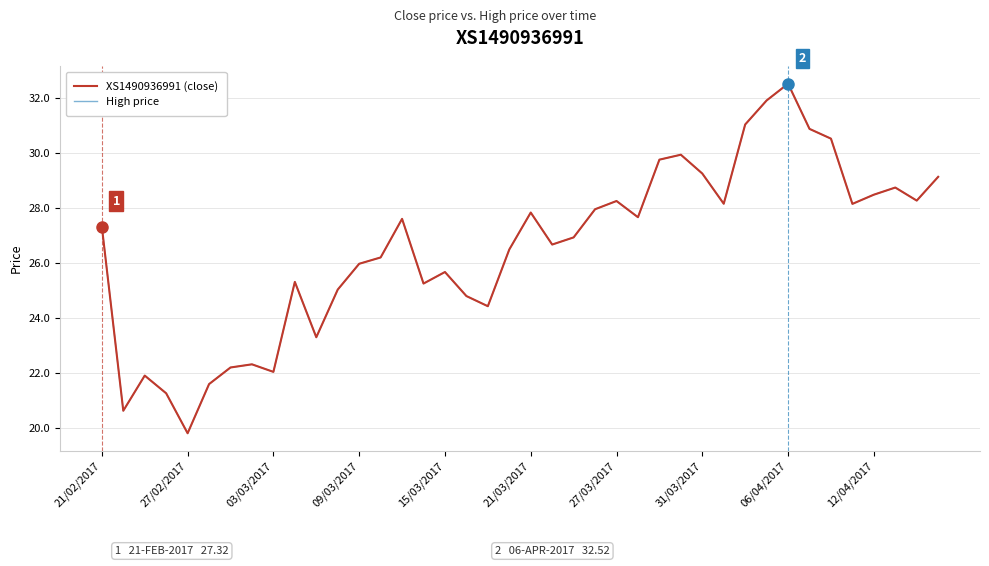

Does the chart have visible grid lines?

Yes